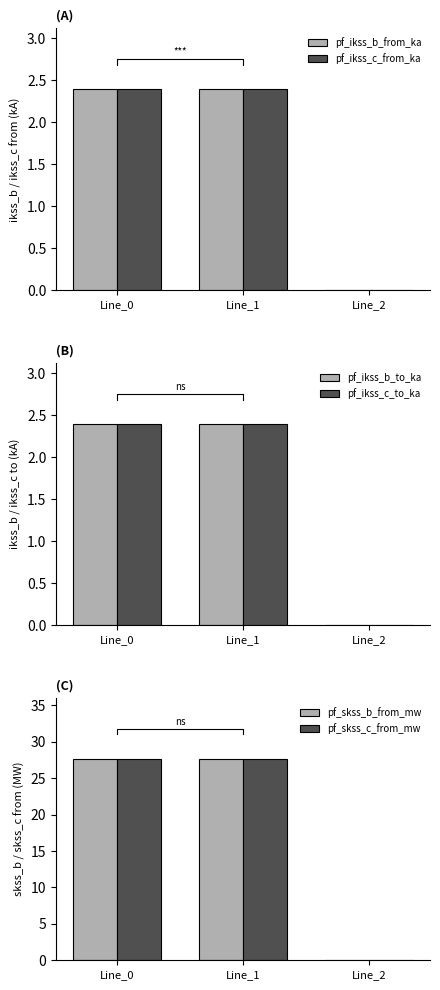

At which label is pf_ikss_c_from_ka closest to 1?

Line_2